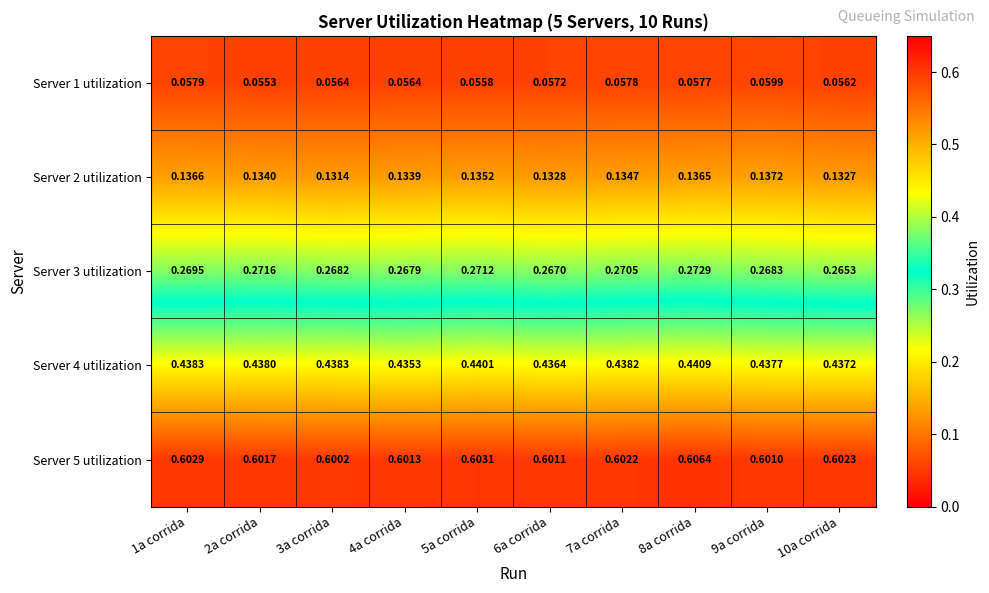

Is the value of Server 2 utilization at 4a corrida greater than the value of Server 3 utilization at 3a corrida?

No